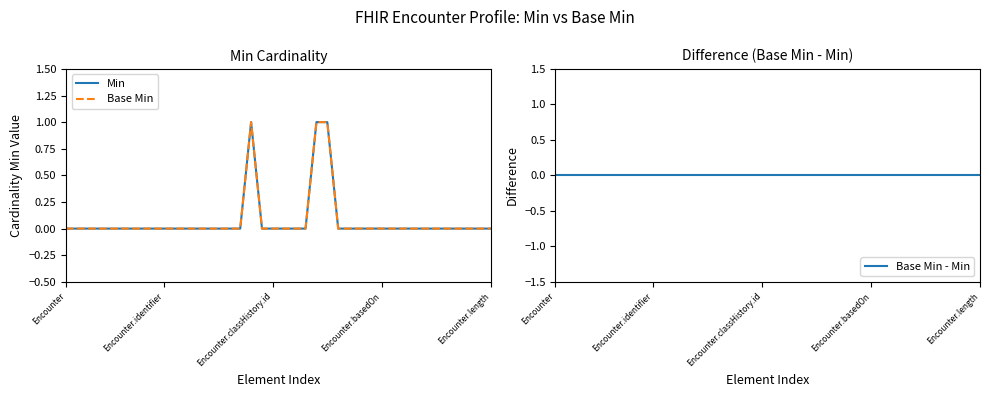

What is the label of the 2nd point from the right?

38